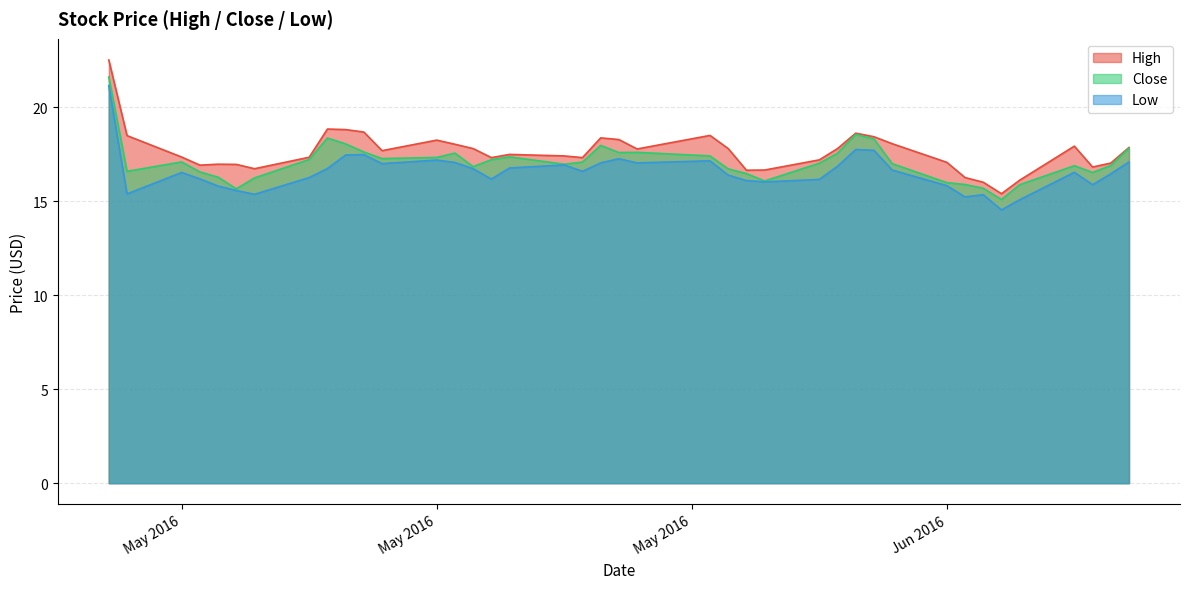

List the series in order of their peak value, lowest first.

Low, Close, High